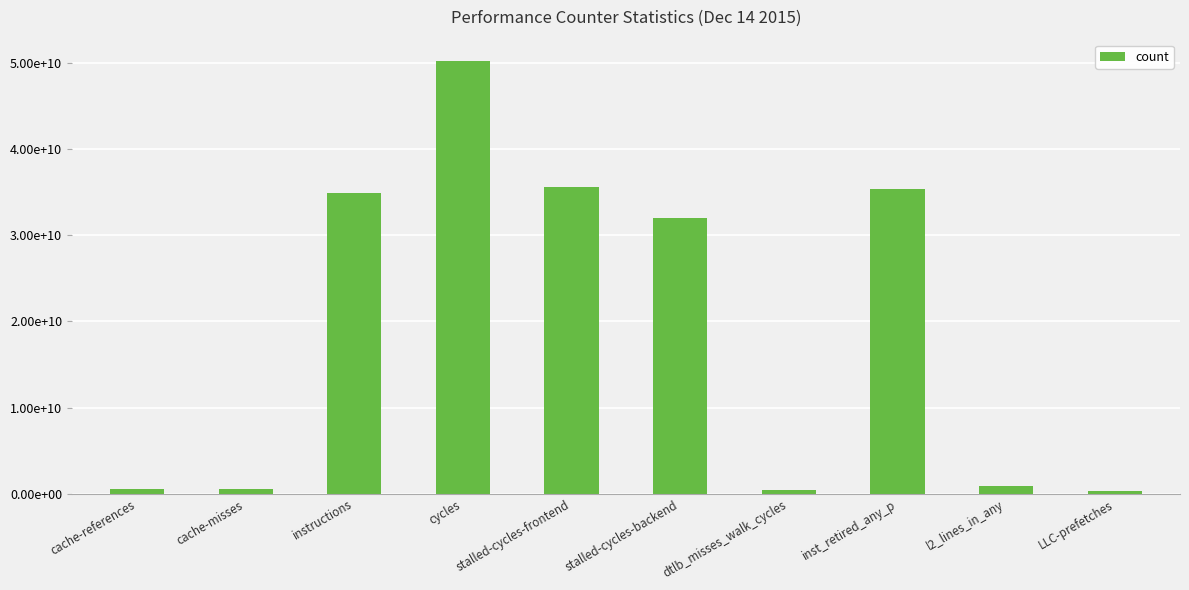

Reading left to right, what are all the values shown in this chart?

554280118	511426305	34928182954	50174805578	35636778167	32040706130	488568793	35393579344	862903858	314153819